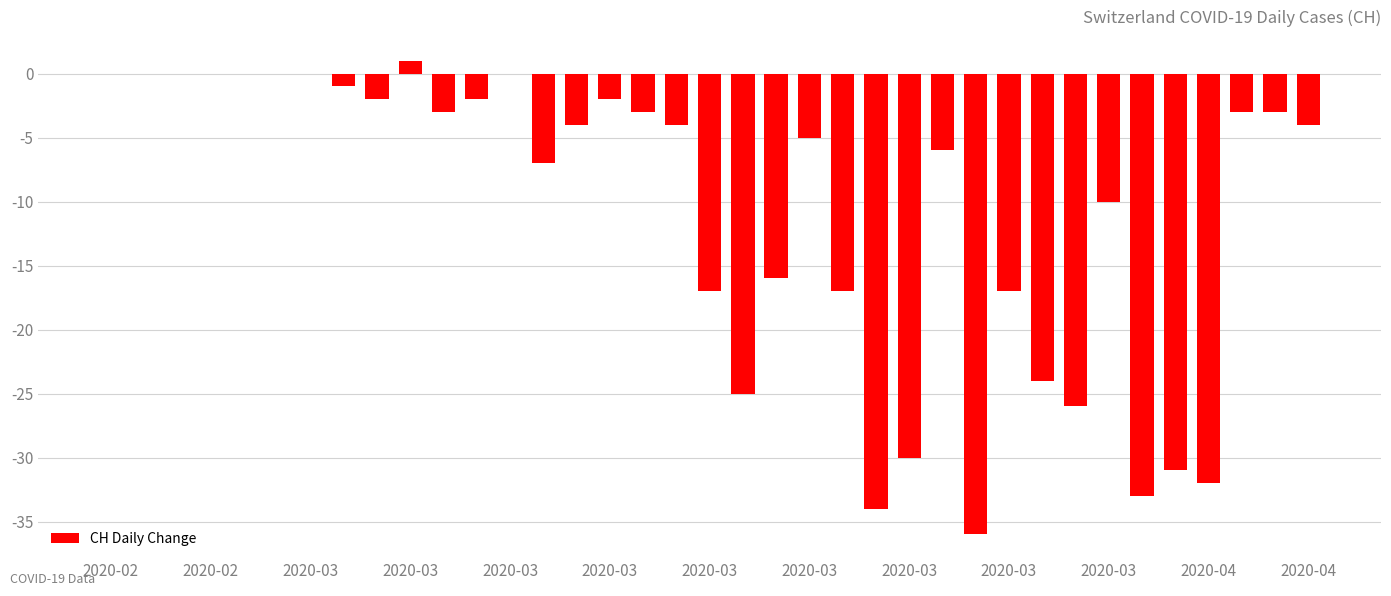

What is the sum of all values?

-396